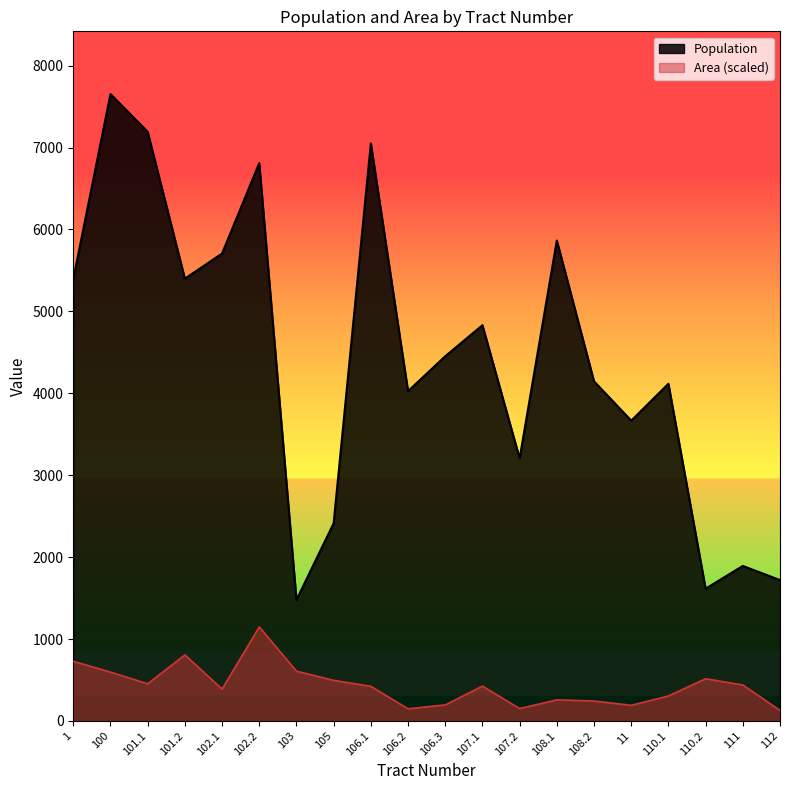

What is the difference between the Population values at 112 and 106.2?

2306.0